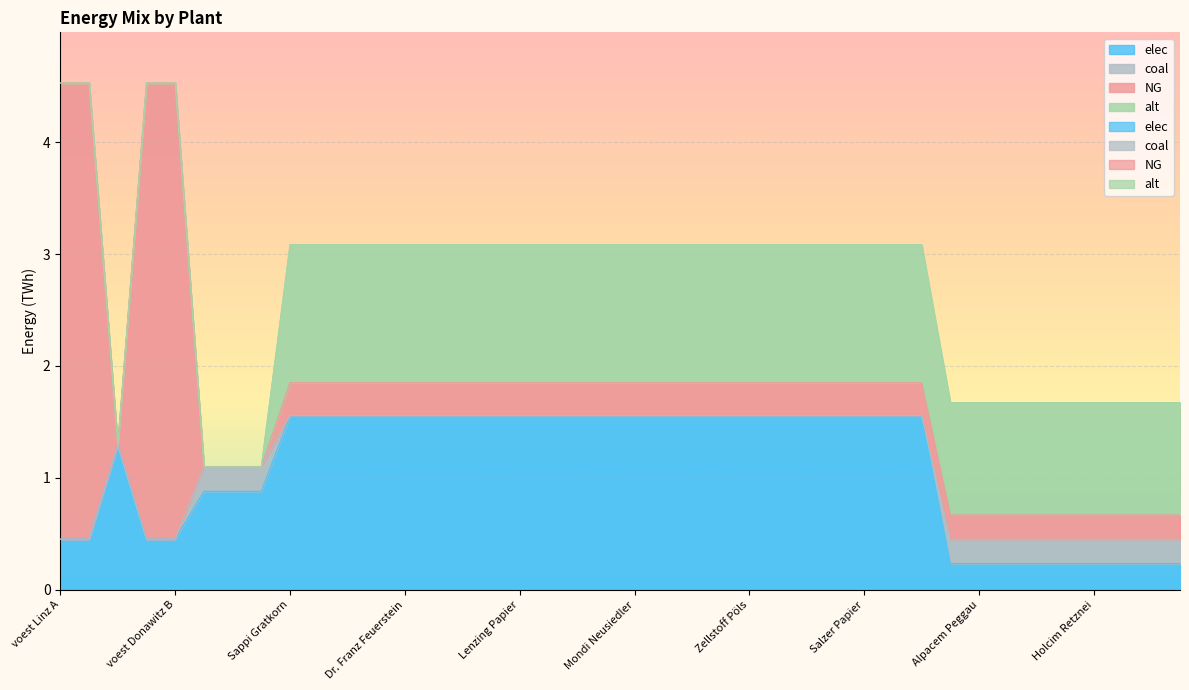

Reading left to right, what are all the values shown in this chart?

elec: voest Linz A=0.5	voest Linz B=0.5	voest Linz C=1.3	voest Donawitz A=0.5	voest Donawitz B=0.5	Marienhütte Graz=0.9	Böhler Edelstahl=0.9	Breitendorf Edelstahl=0.9	Sappi Gratkorn=1.6	AustroCell Hallein=1.6	Brigl&Bergmeister=1.6	Essity Austria=1.6	Dr. Franz Feuerstein=1.6	W. Hamburger=1.6	Laakirchen Papier=1.6	Lenzing=1.6	Lenzing Papier=1.6	Mayr-Meinhof Karton=1.6	Merckens Karton=1.6	Mondi Frantschach=1.6	Mondi Neusiedler=1.6	Ybbstaler Zellstoff=1.6	Smurfit Kappa=1.6	Norske Skog=1.6	Zellstoff Pöls=1.6	Poneder=1.6	Profümed=1.6	Rondo Ganahl=1.6	Salzer Papier=1.6	UPM-Kymmene=1.6	Papierfabrik Wattens=1.6	Alpacem Wietersdorf=0.2	Alpacem Peggau=0.2	Baumit=0.2	Danucem=0.2	Holcim Mannersdorf=0.2	Holcim Retznei=0.2	Kirchdorfer=0.2	Leube=0.2	Schretter und Cie=0.2
coal: voest Linz A=0.0	voest Linz B=0.0	voest Linz C=0.0	voest Donawitz A=0.0	voest Donawitz B=0.0	Marienhütte Graz=0.2	Böhler Edelstahl=0.2	Breitendorf Edelstahl=0.2	Sappi Gratkorn=0.0	AustroCell Hallein=0.0	Brigl&Bergmeister=0.0	Essity Austria=0.0	Dr. Franz Feuerstein=0.0	W. Hamburger=0.0	Laakirchen Papier=0.0	Lenzing=0.0	Lenzing Papier=0.0	Mayr-Meinhof Karton=0.0	Merckens Karton=0.0	Mondi Frantschach=0.0	Mondi Neusiedler=0.0	Ybbstaler Zellstoff=0.0	Smurfit Kappa=0.0	Norske Skog=0.0	Zellstoff Pöls=0.0	Poneder=0.0	Profümed=0.0	Rondo Ganahl=0.0	Salzer Papier=0.0	UPM-Kymmene=0.0	Papierfabrik Wattens=0.0	Alpacem Wietersdorf=0.2	Alpacem Peggau=0.2	Baumit=0.2	Danucem=0.2	Holcim Mannersdorf=0.2	Holcim Retznei=0.2	Kirchdorfer=0.2	Leube=0.2	Schretter und Cie=0.2
NG: voest Linz A=4.1	voest Linz B=4.1	voest Linz C=0.0	voest Donawitz A=4.1	voest Donawitz B=4.1	Marienhütte Graz=0.0	Böhler Edelstahl=0.0	Breitendorf Edelstahl=0.0	Sappi Gratkorn=0.3	AustroCell Hallein=0.3	Brigl&Bergmeister=0.3	Essity Austria=0.3	Dr. Franz Feuerstein=0.3	W. Hamburger=0.3	Laakirchen Papier=0.3	Lenzing=0.3	Lenzing Papier=0.3	Mayr-Meinhof Karton=0.3	Merckens Karton=0.3	Mondi Frantschach=0.3	Mondi Neusiedler=0.3	Ybbstaler Zellstoff=0.3	Smurfit Kappa=0.3	Norske Skog=0.3	Zellstoff Pöls=0.3	Poneder=0.3	Profümed=0.3	Rondo Ganahl=0.3	Salzer Papier=0.3	UPM-Kymmene=0.3	Papierfabrik Wattens=0.3	Alpacem Wietersdorf=0.2	Alpacem Peggau=0.2	Baumit=0.2	Danucem=0.2	Holcim Mannersdorf=0.2	Holcim Retznei=0.2	Kirchdorfer=0.2	Leube=0.2	Schretter und Cie=0.2
alt: voest Linz A=0.0	voest Linz B=0.0	voest Linz C=0.0	voest Donawitz A=0.0	voest Donawitz B=0.0	Marienhütte Graz=0.0	Böhler Edelstahl=0.0	Breitendorf Edelstahl=0.0	Sappi Gratkorn=1.2	AustroCell Hallein=1.2	Brigl&Bergmeister=1.2	Essity Austria=1.2	Dr. Franz Feuerstein=1.2	W. Hamburger=1.2	Laakirchen Papier=1.2	Lenzing=1.2	Lenzing Papier=1.2	Mayr-Meinhof Karton=1.2	Merckens Karton=1.2	Mondi Frantschach=1.2	Mondi Neusiedler=1.2	Ybbstaler Zellstoff=1.2	Smurfit Kappa=1.2	Norske Skog=1.2	Zellstoff Pöls=1.2	Poneder=1.2	Profümed=1.2	Rondo Ganahl=1.2	Salzer Papier=1.2	UPM-Kymmene=1.2	Papierfabrik Wattens=1.2	Alpacem Wietersdorf=1.0	Alpacem Peggau=1.0	Baumit=1.0	Danucem=1.0	Holcim Mannersdorf=1.0	Holcim Retznei=1.0	Kirchdorfer=1.0	Leube=1.0	Schretter und Cie=1.0